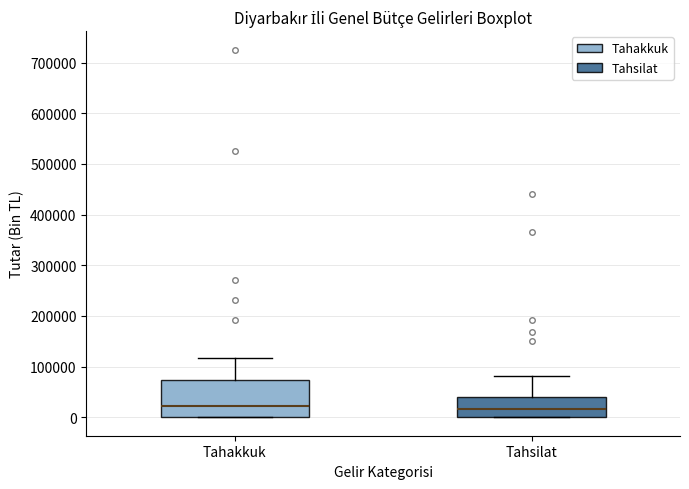

Reading left to right, transcribe this box plot: for each box, give where its median line is, the range the box spans, and where its two whiskers end, as read against the y-axis. The values are not printed on the chart, so give them approximately, as read against the axis.

Tahakkuk: median 20000, box 0 to 70000, whiskers 0 to 120000
Tahsilat: median 20000, box 0 to 40000, whiskers 0 to 80000